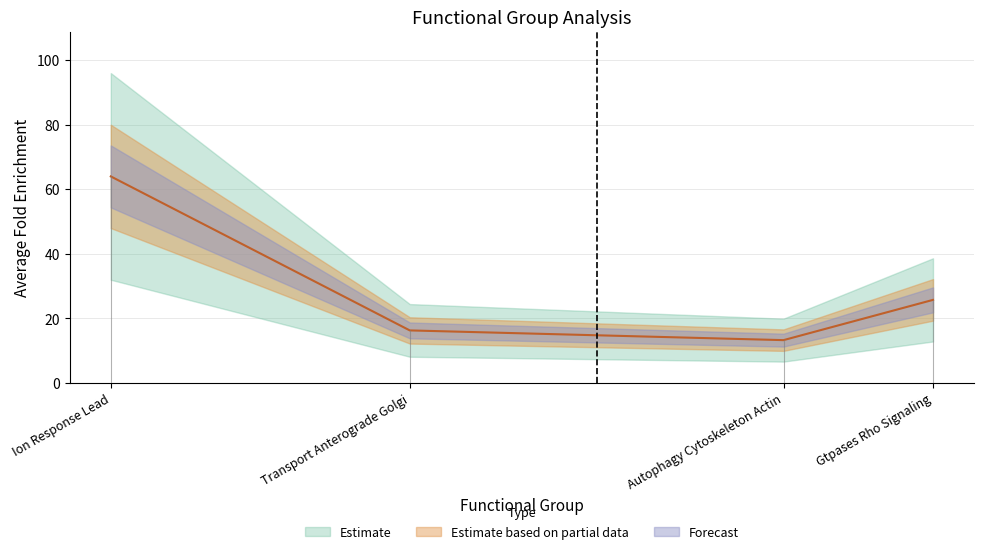

What is the smallest value displayed?

13.3